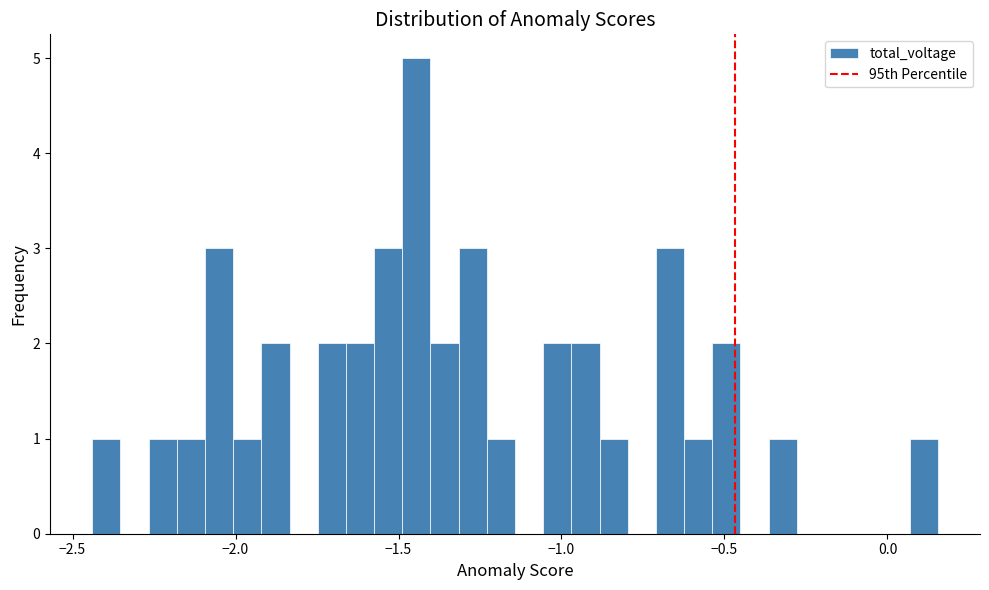

Read against the x-axis, roughly where is the centre of the tallest bar?

-1.45